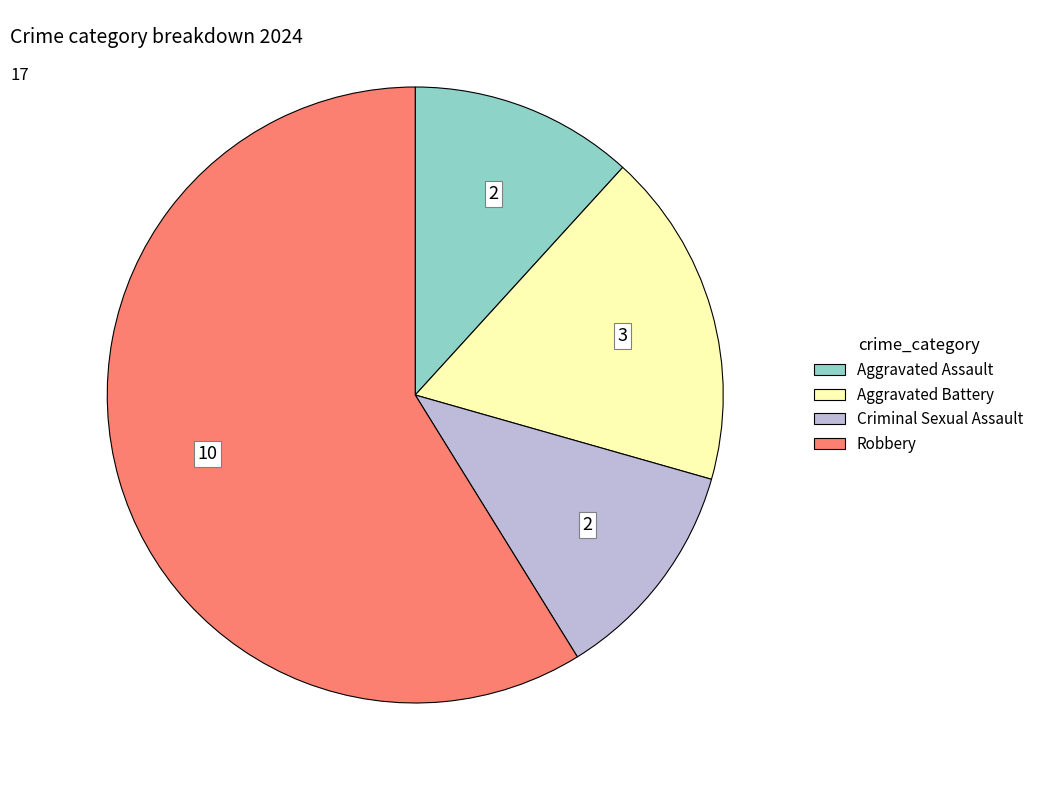

How many slices are in this pie chart?

4